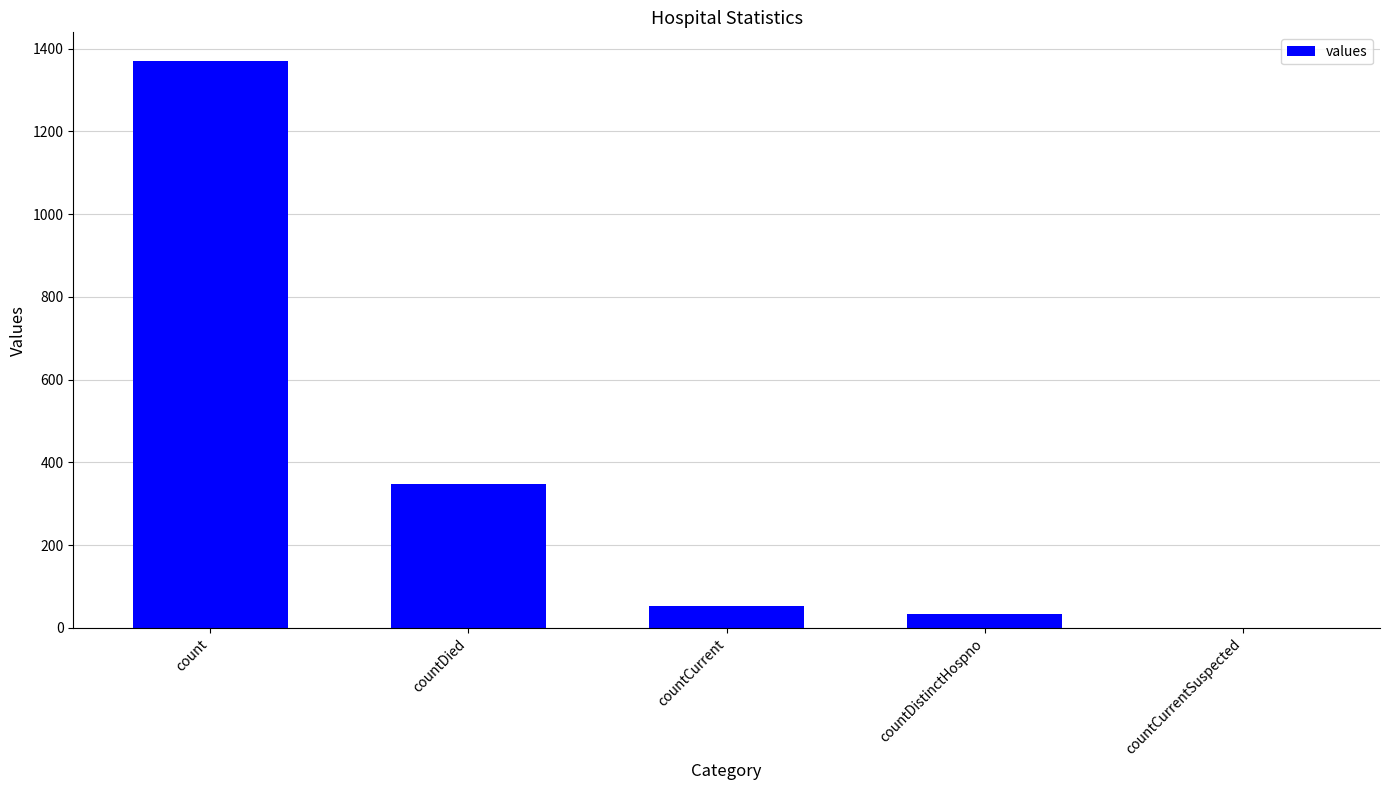

True or false: the data shows 0 at countCurrentSuspected.

True